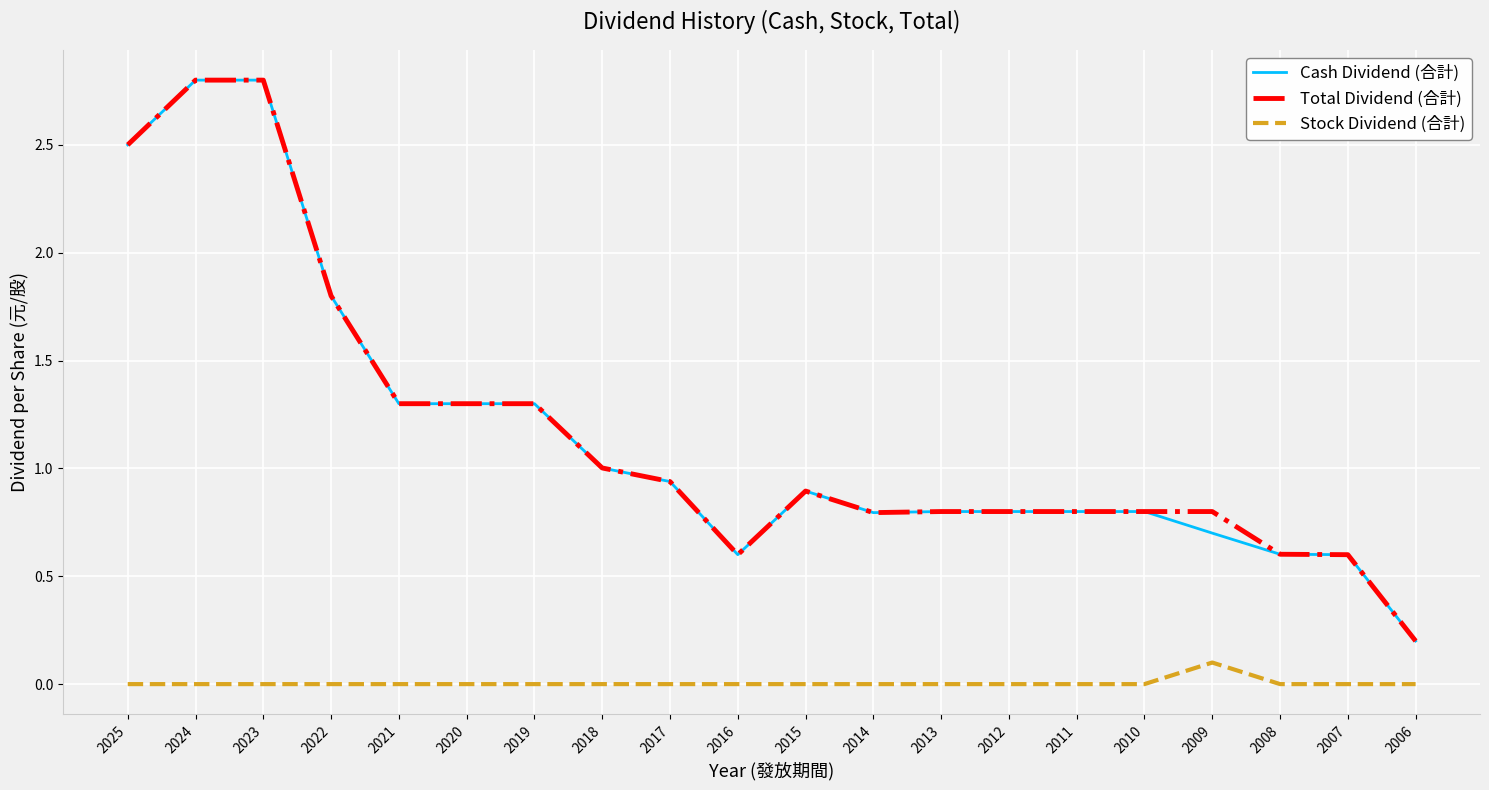

What is the total value across all series at 2008?

1.2